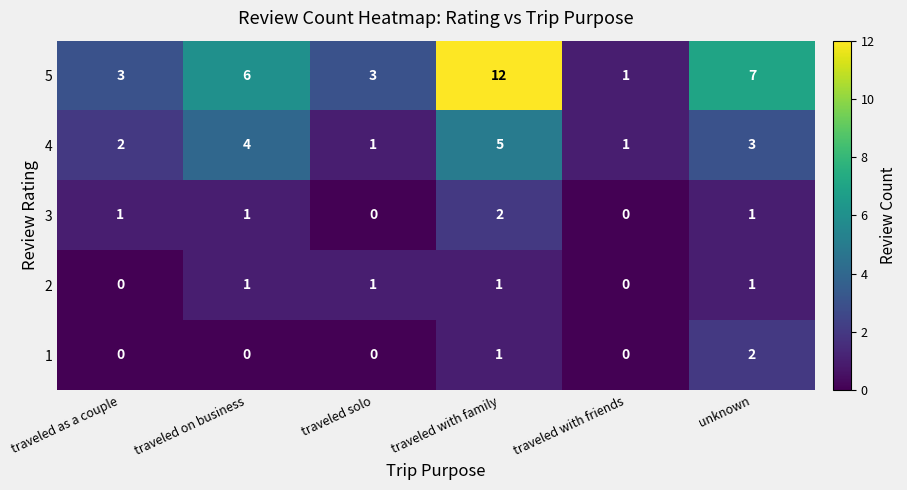

At which category is the sum across all series the highest?

traveled with family